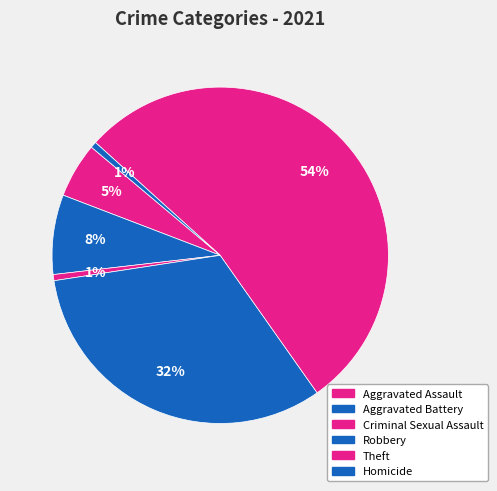

Is the sum of Aggravated Battery and Criminal Sexual Assault greater than half?

No